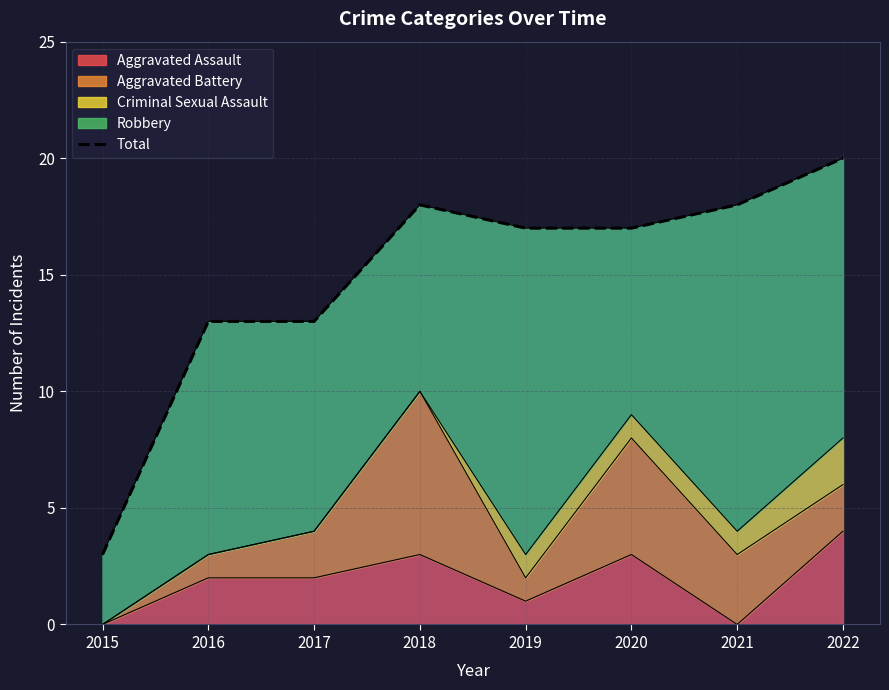

What is the value of the 3rd point from the left?

13